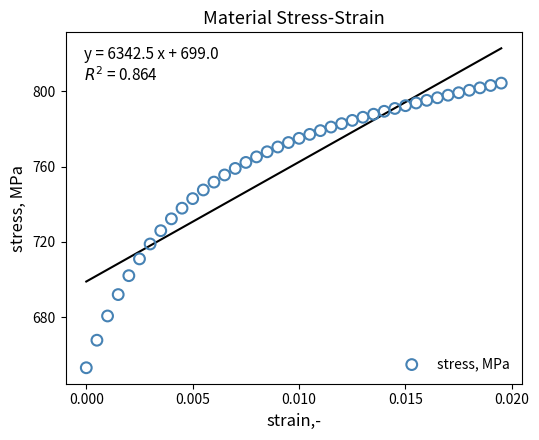

What is the range of Y values (max minus min)?

150.9